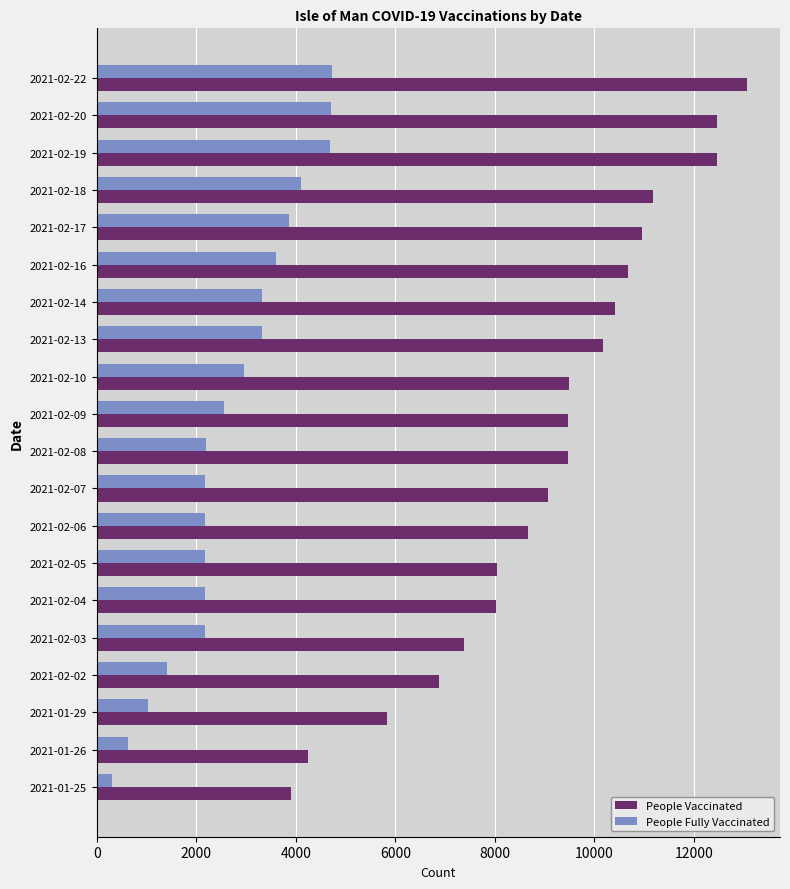

What is the minimum value for People Fully Vaccinated?

312